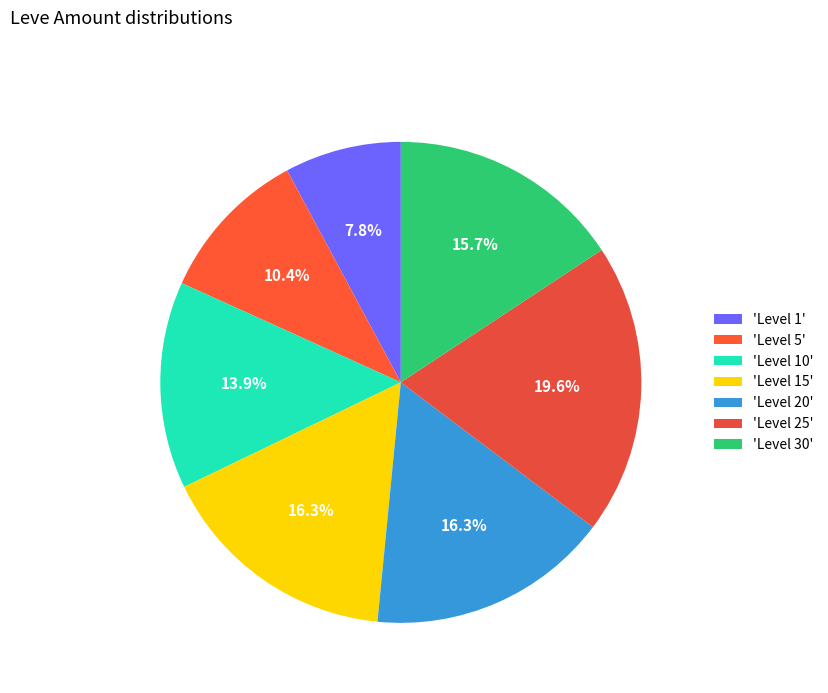

Which slice is the largest?

'Level 25'